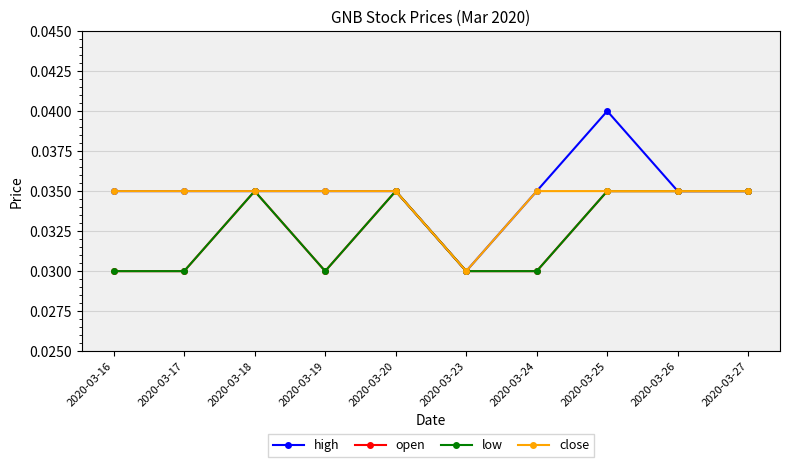

True or false: high and low intersect in this chart.

False